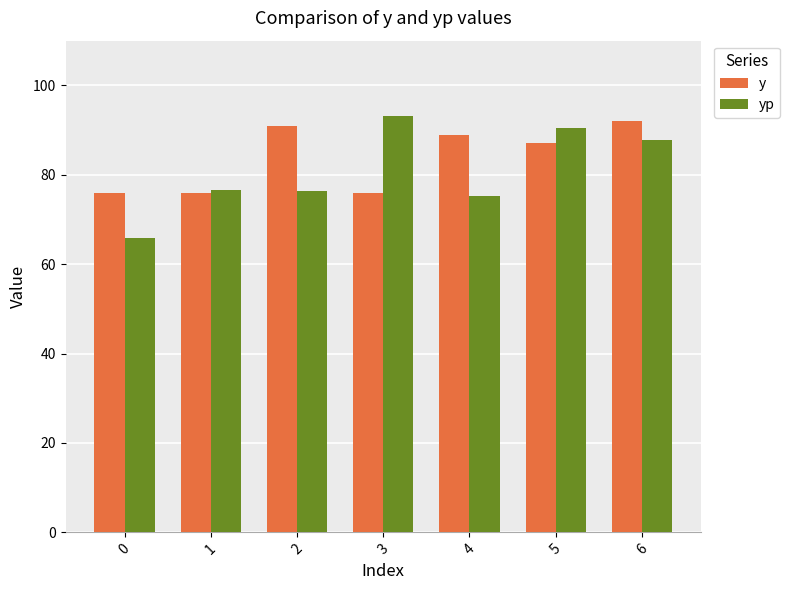

Is it true that y equals 141.0 at 4?

False